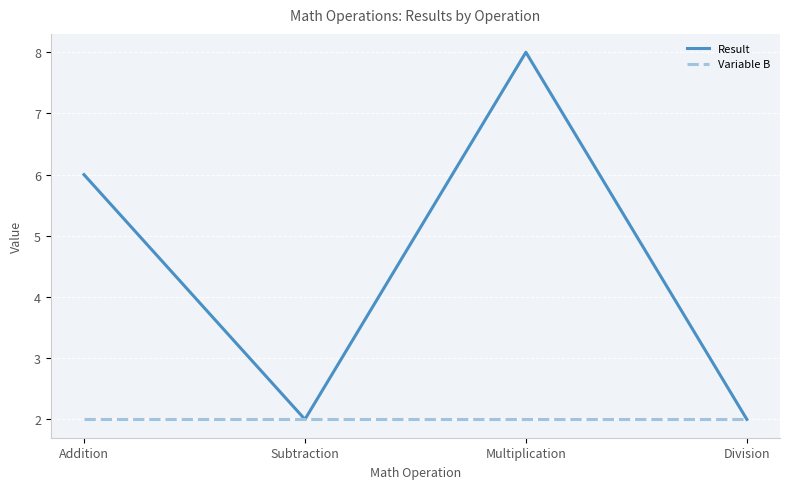

The Variable B series shows 1 at Addition. True or false?

False